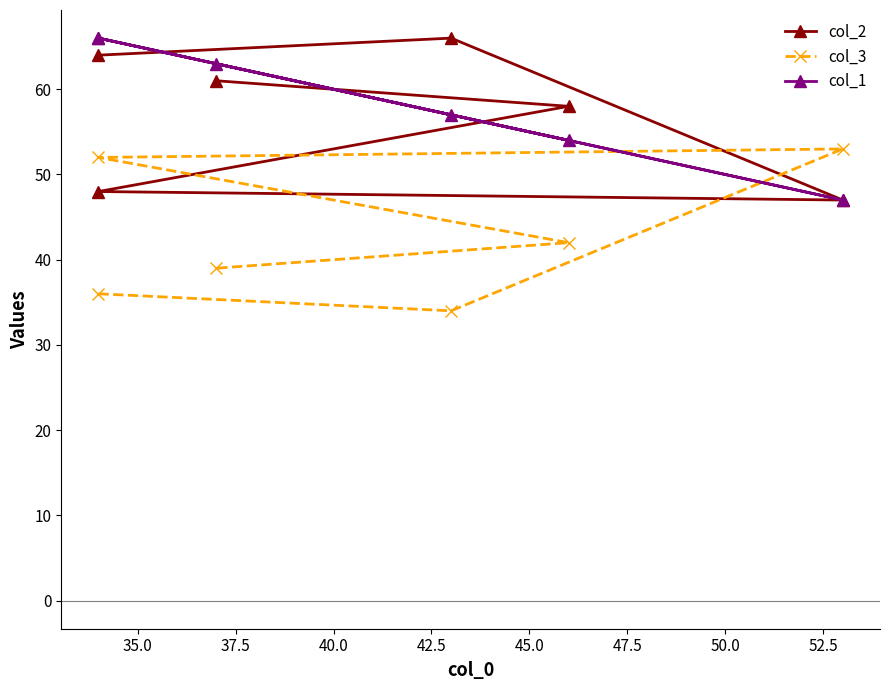

Rank the series by their maximum value, from highest to lowest.

col_2, col_1, col_3